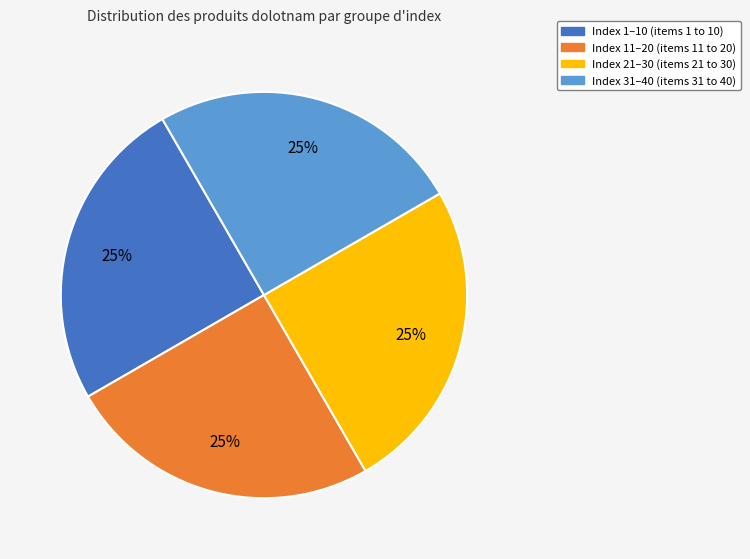

Is there any slice that represents more than half of the pie?

No